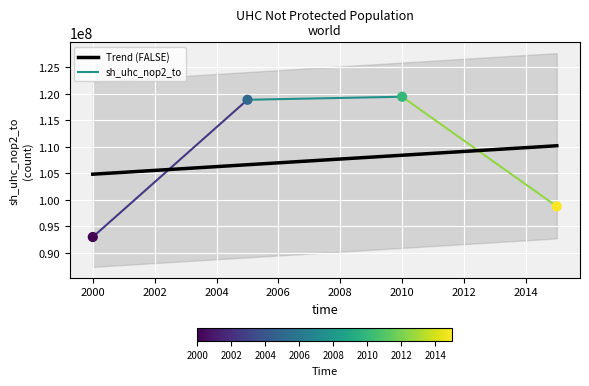

What is the change in value from 2005 to 2010?

+571000